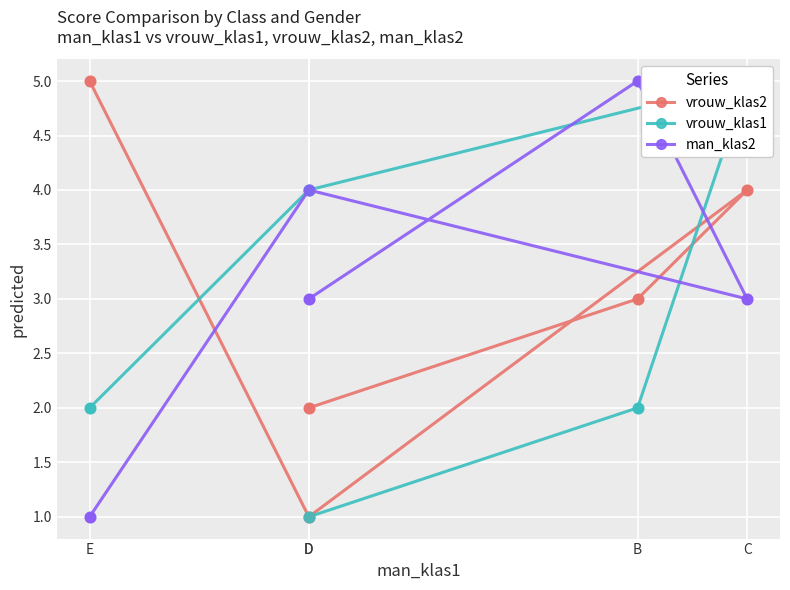

What is the total value across all series at D?

6